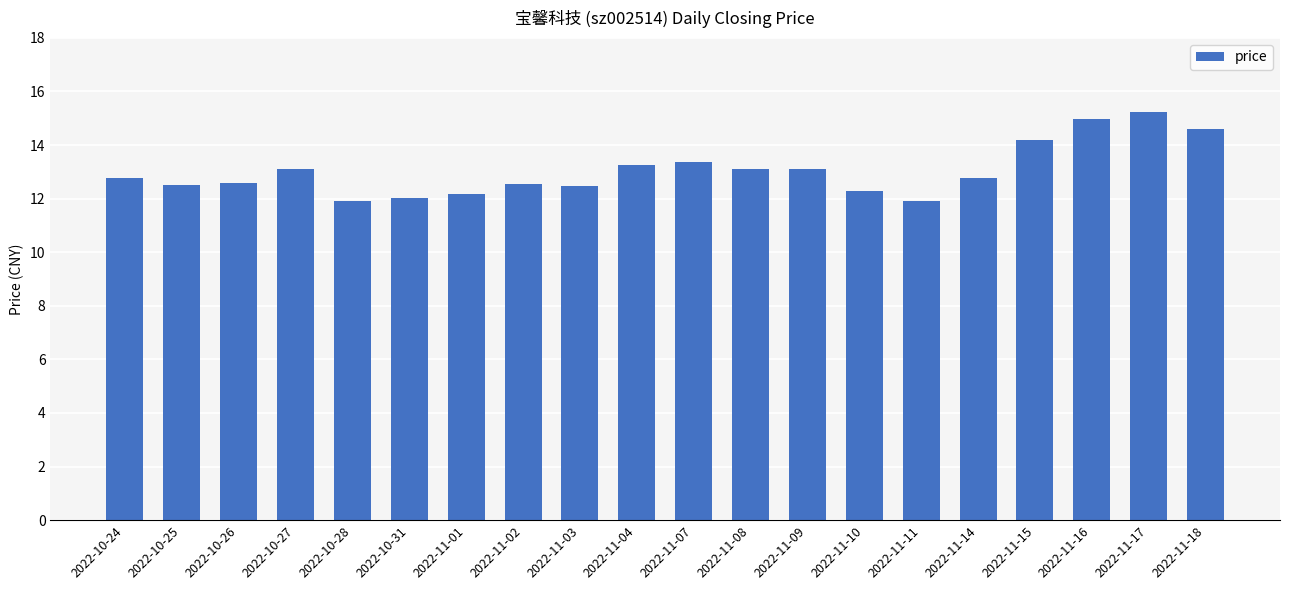

What is the smallest value displayed?

11.9